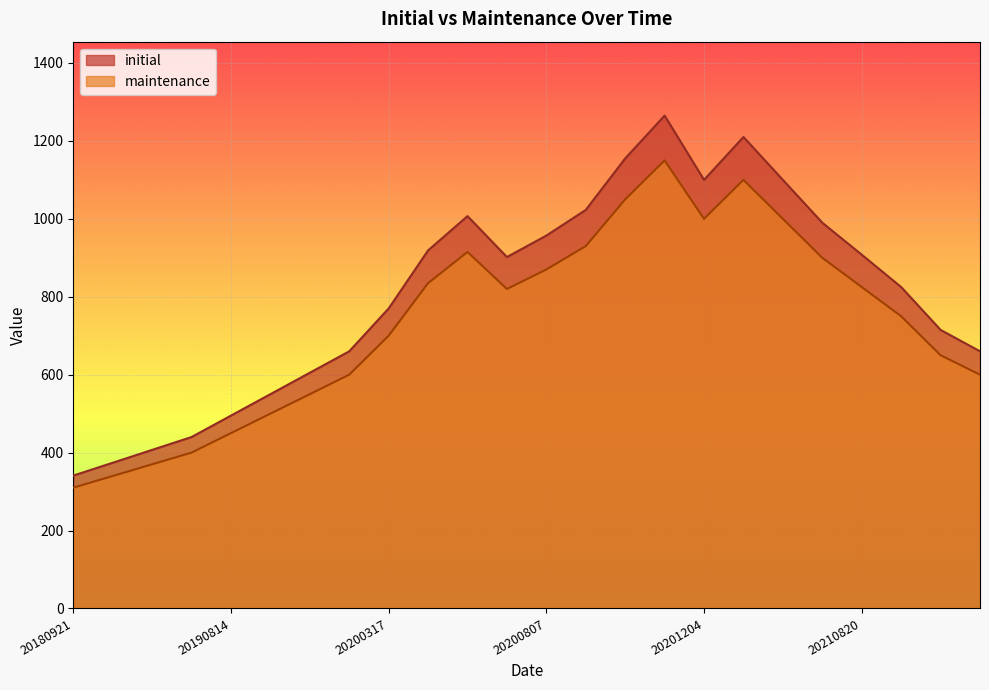

What is the sum of the maintenance values at 20200325 and 20200812?

1765